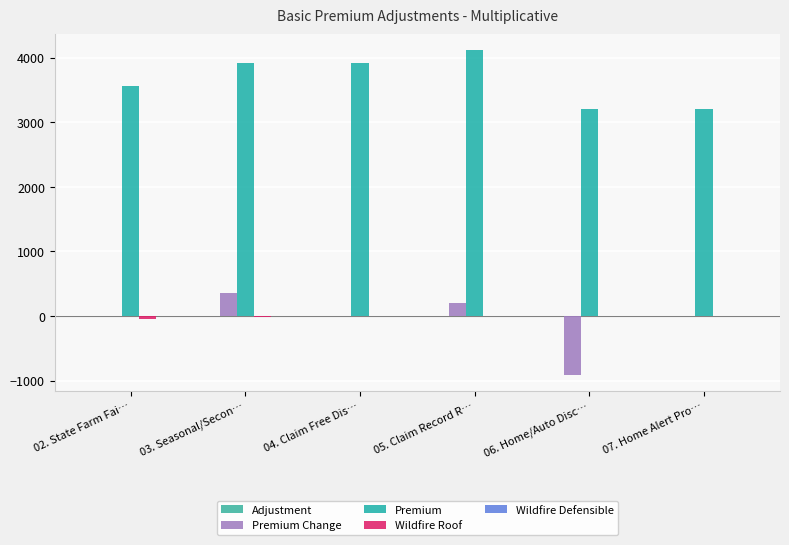

The value of Adjustment at 07. Home Alert Pro… is 1.0. True or false?

True